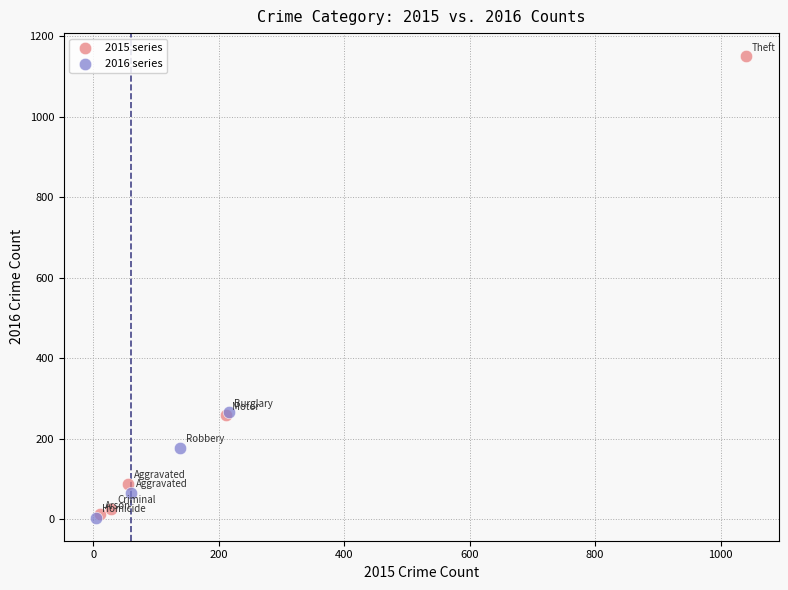

Which series has the widest spread of Y values?

2015 series